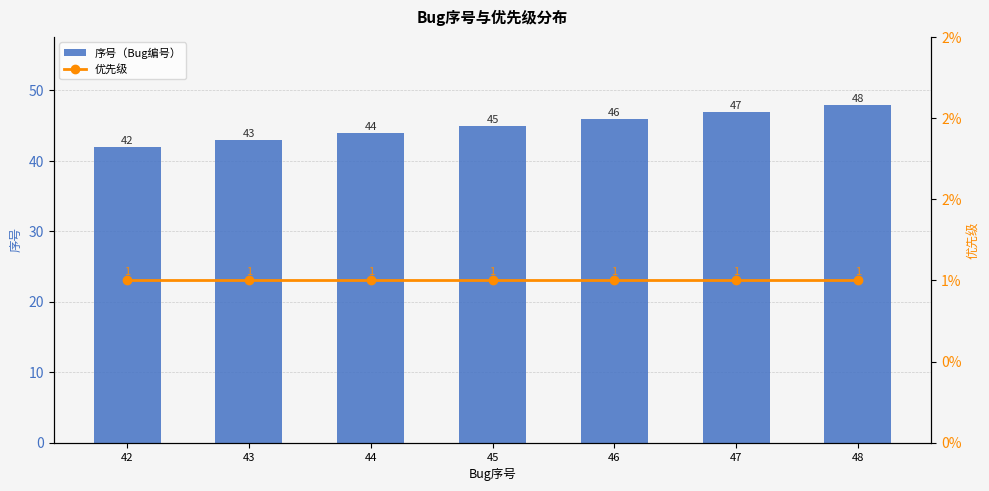

Is the value of 序号（Bug编号） at 48 greater than the value of 优先级 at 48?

Yes